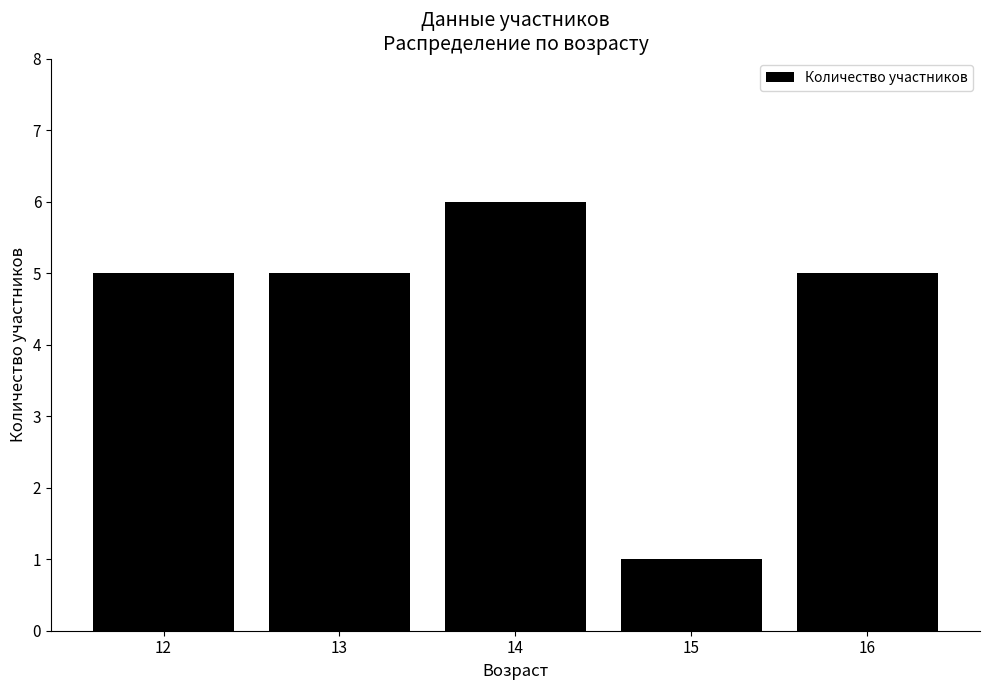

True or false: the data shows 6 at 14.

True